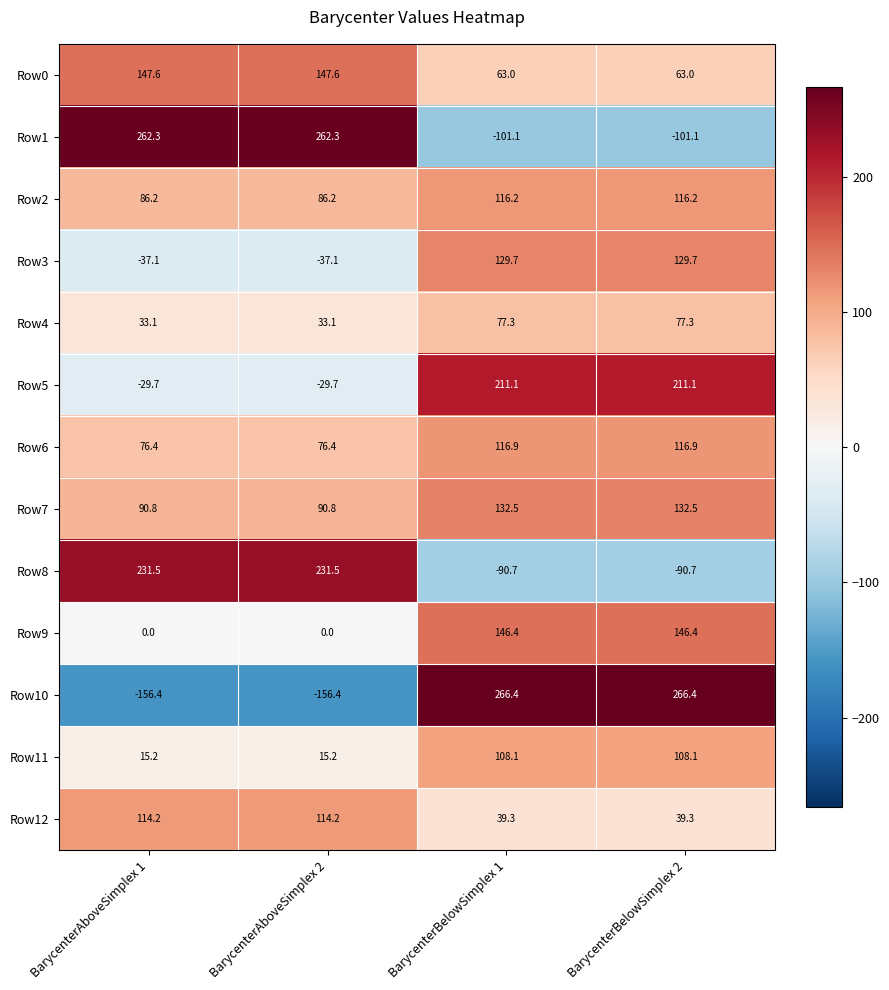

What is the spread (max minus min) of values at BarycenterAboveSimplex 2?

418.7